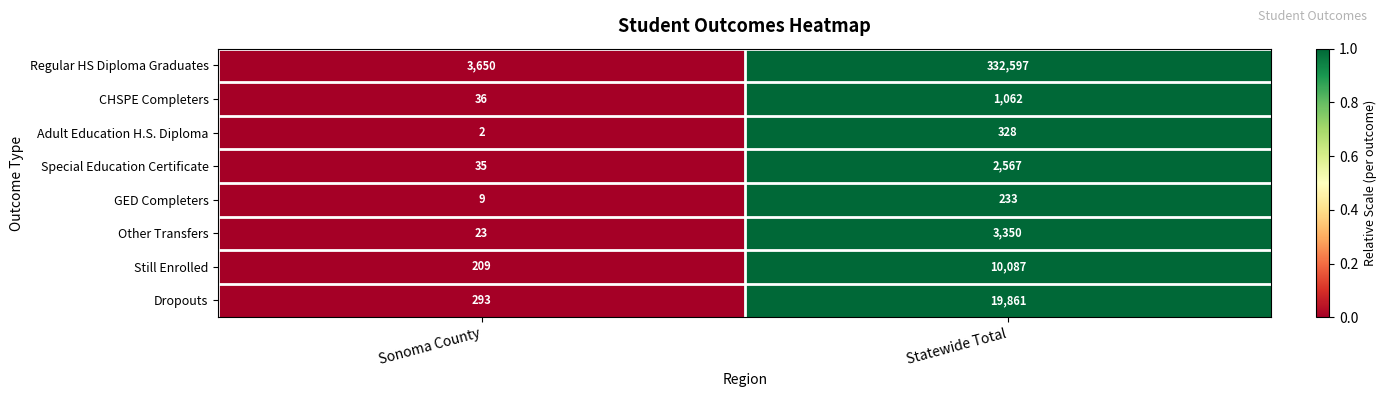

What is the total value across all series at Sonoma County?

4257